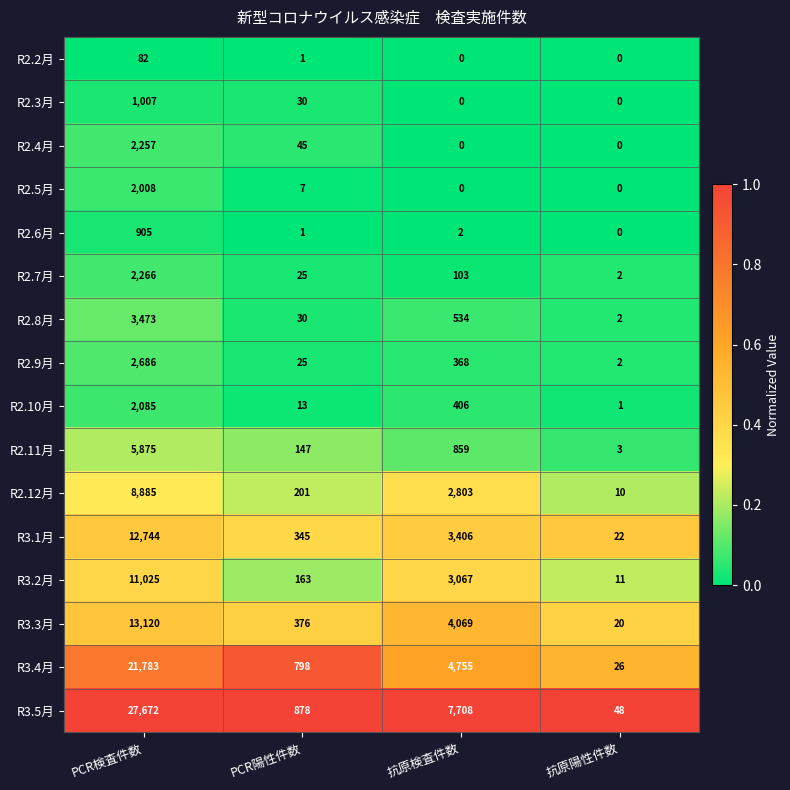

Is it true that R3.4月 equals 4755 at 抗原検査件数?

True